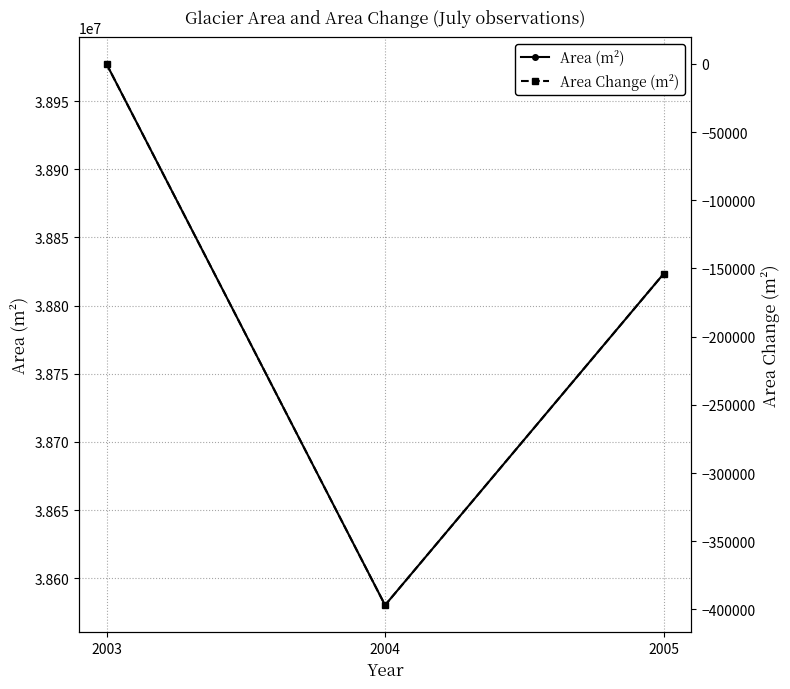

What is the value of the Area (m²) point at the 3rd from the left?

38823300